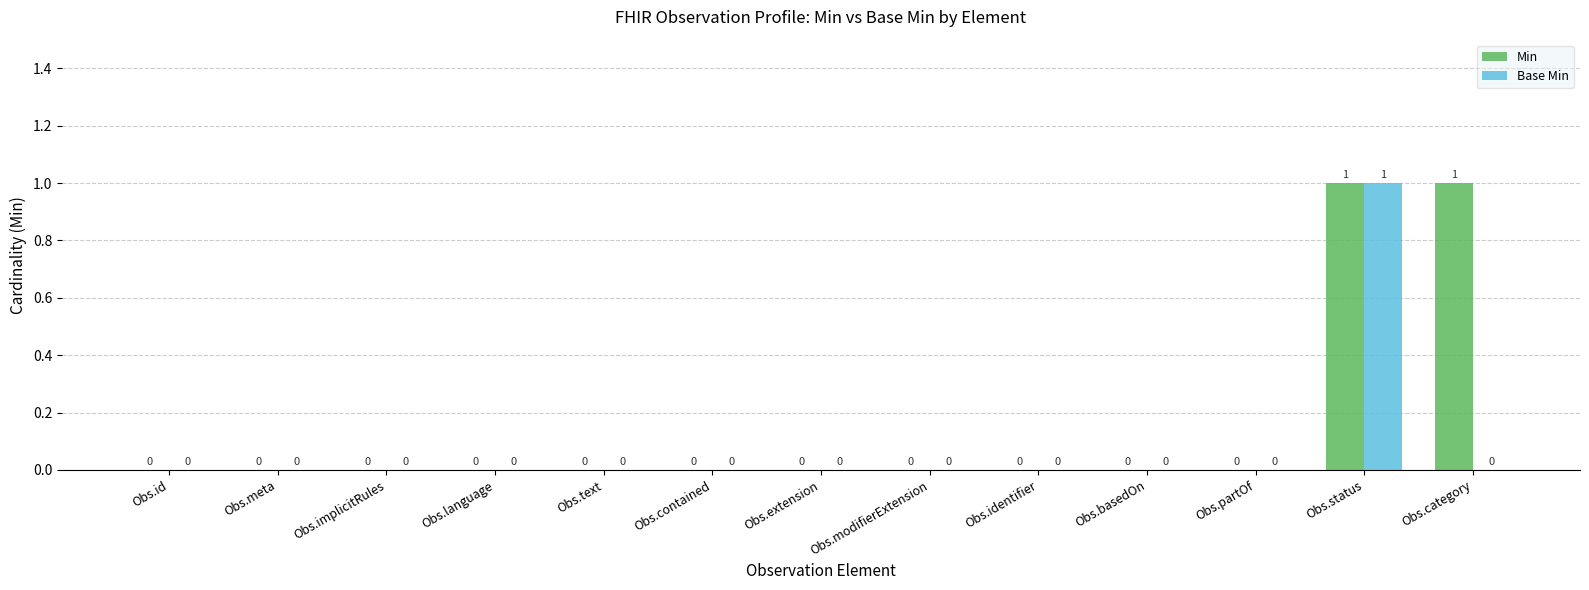

Reading left to right, what are all the values shown in this chart?

Min: 0	0	0	0	0	0	0	0	0	0	0	1	1
Base Min: 0	0	0	0	0	0	0	0	0	0	0	1	0